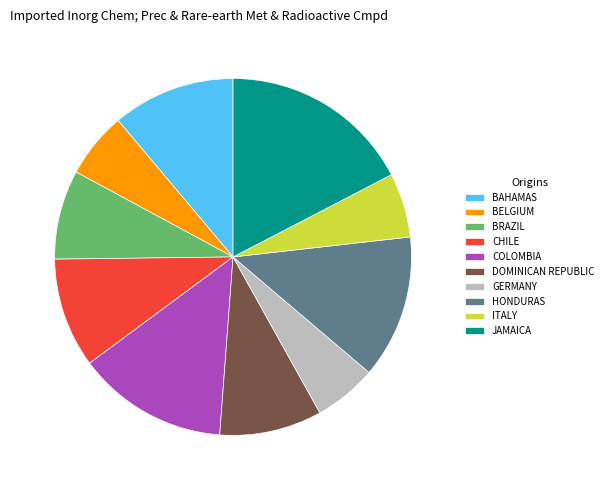

What is the largest slice in the pie chart?

JAMAICA